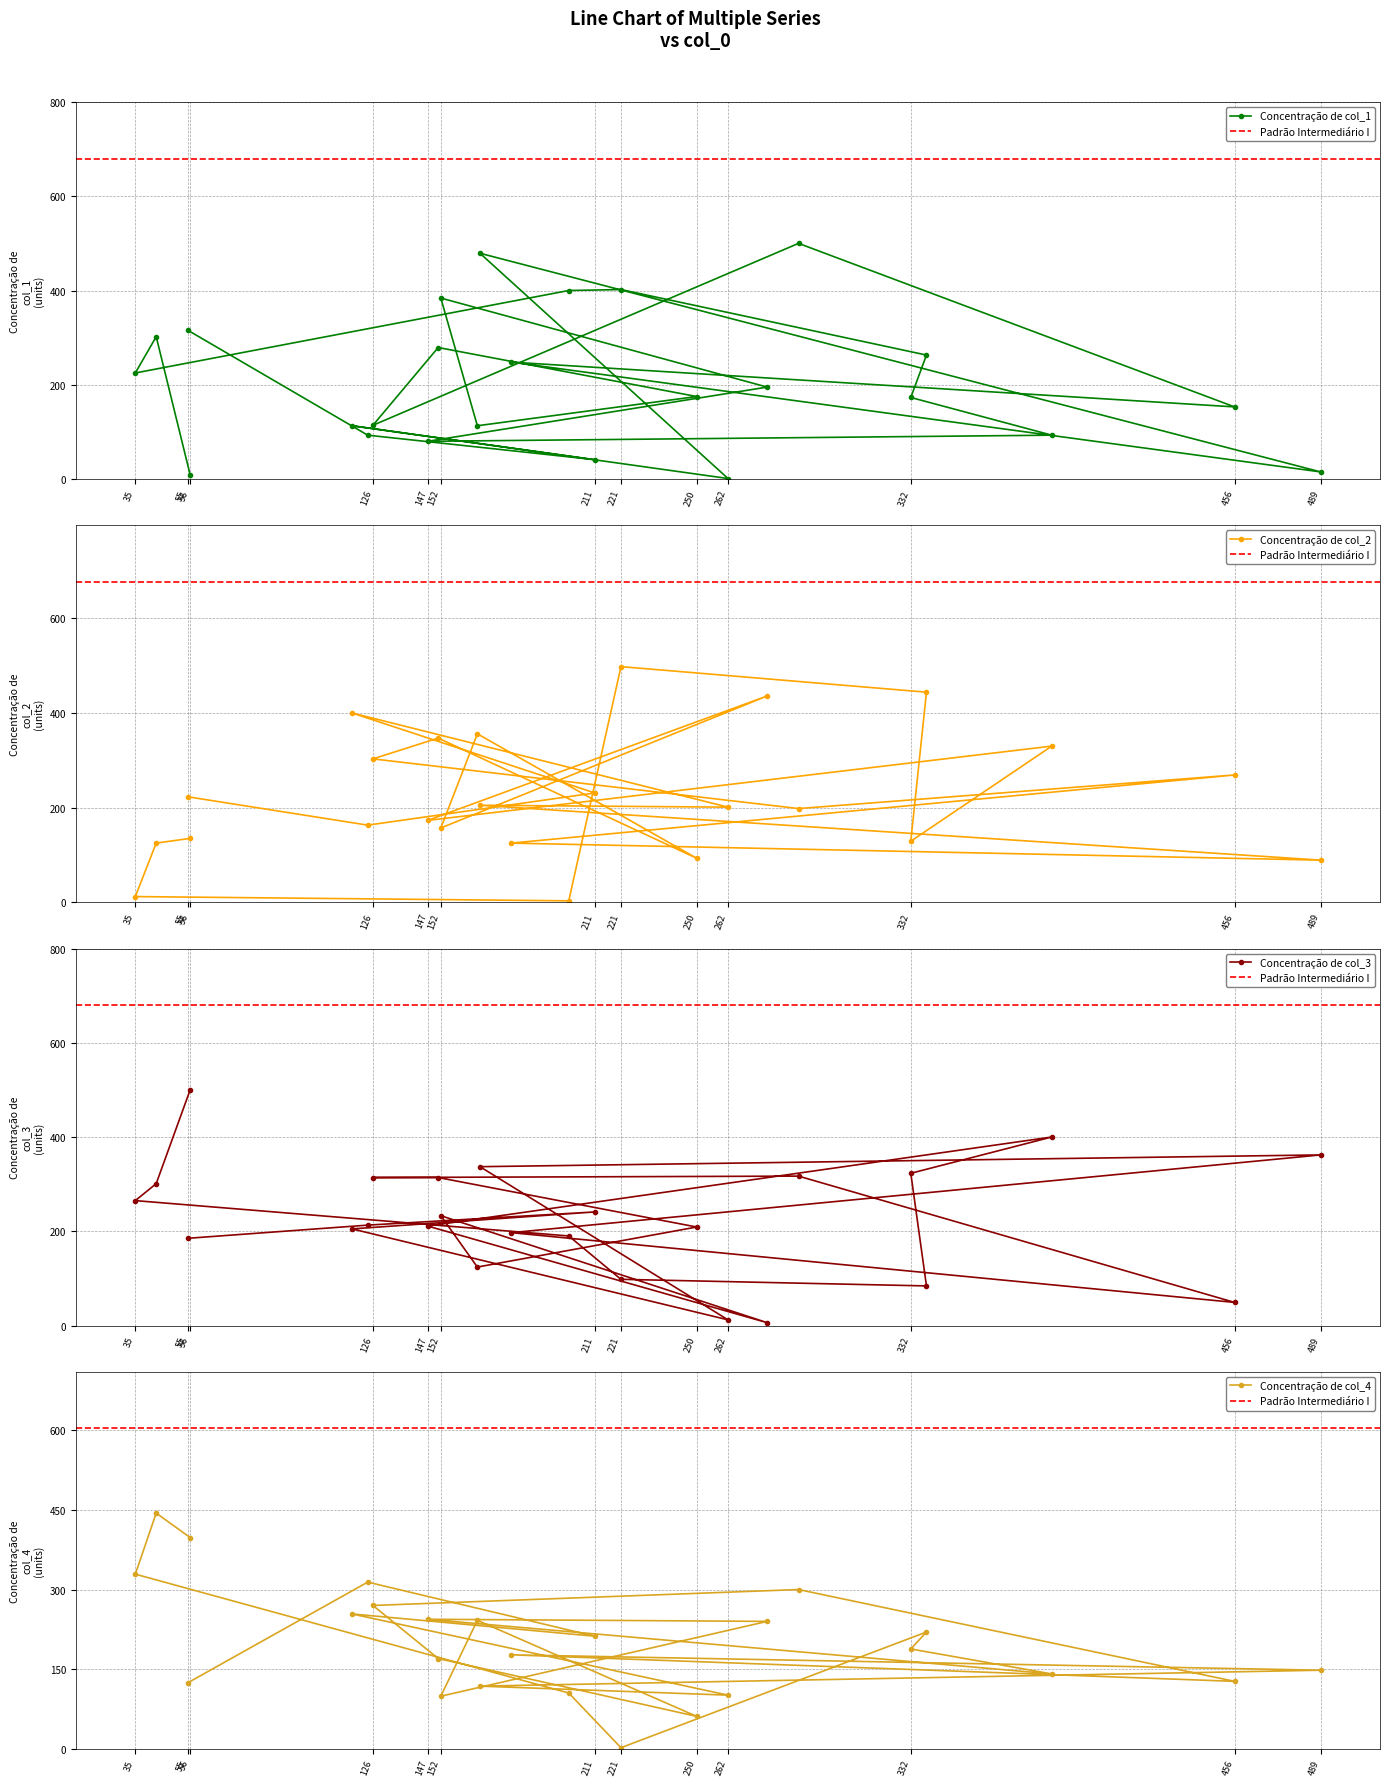

Is this an area chart (filled region under the line)?

No